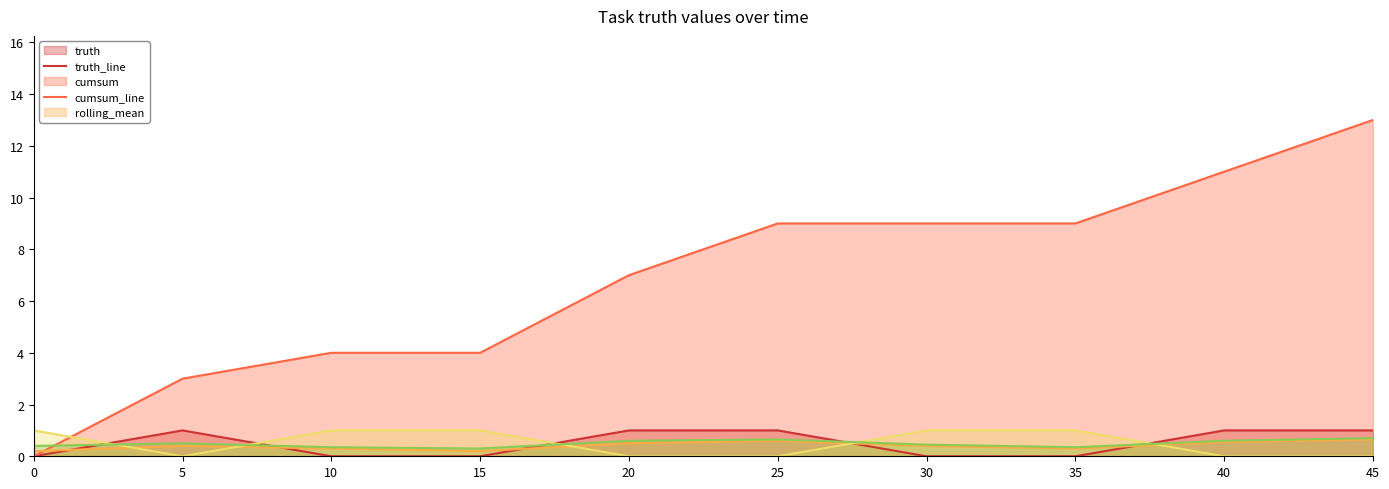

What is the greatest value displayed?

13.0